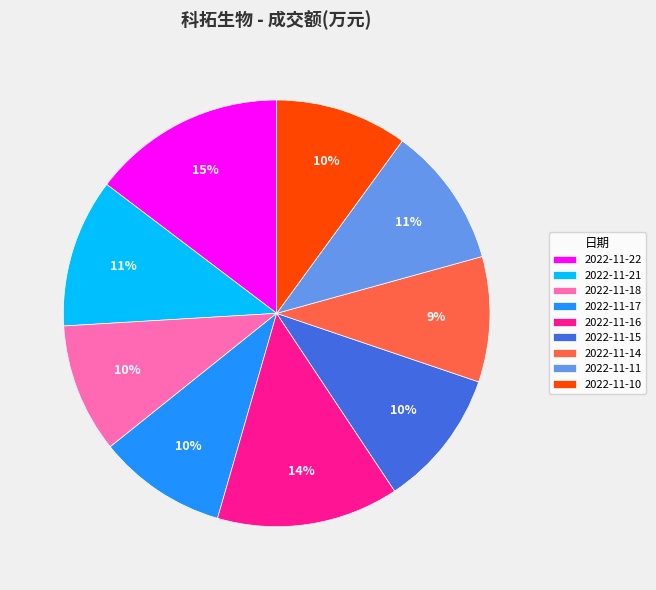

Does 2022-11-11 account for over 50% of the chart?

No